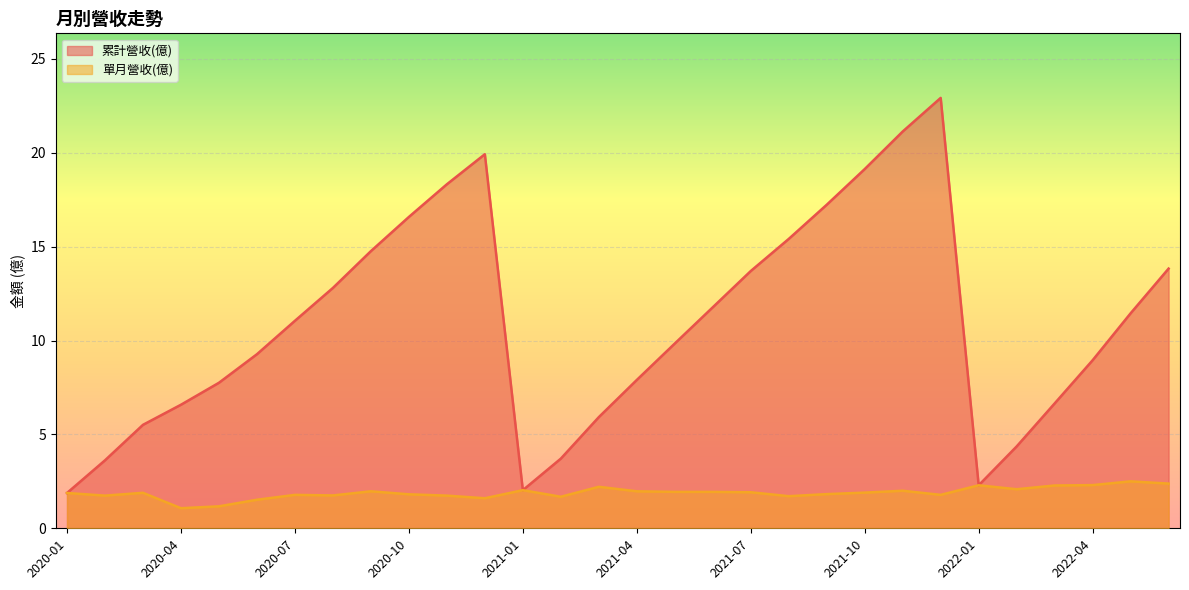

Is the value of 累計營收(億) at 2020-03 greater than the value of 單月營收(億) at 2021-11?

Yes